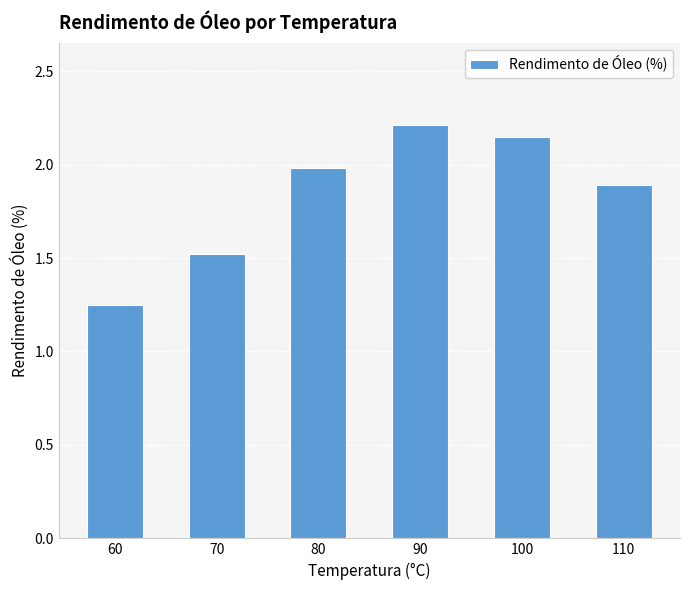

Which label corresponds to the largest value in the chart?

90